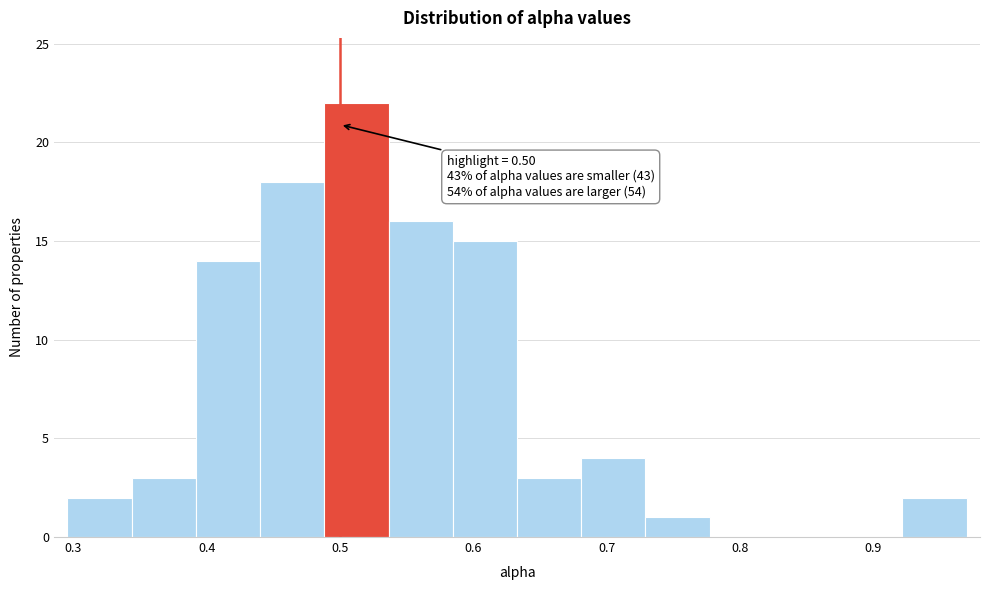

Over which range of the x-axis is the bar tallest?

0.49 to 0.54